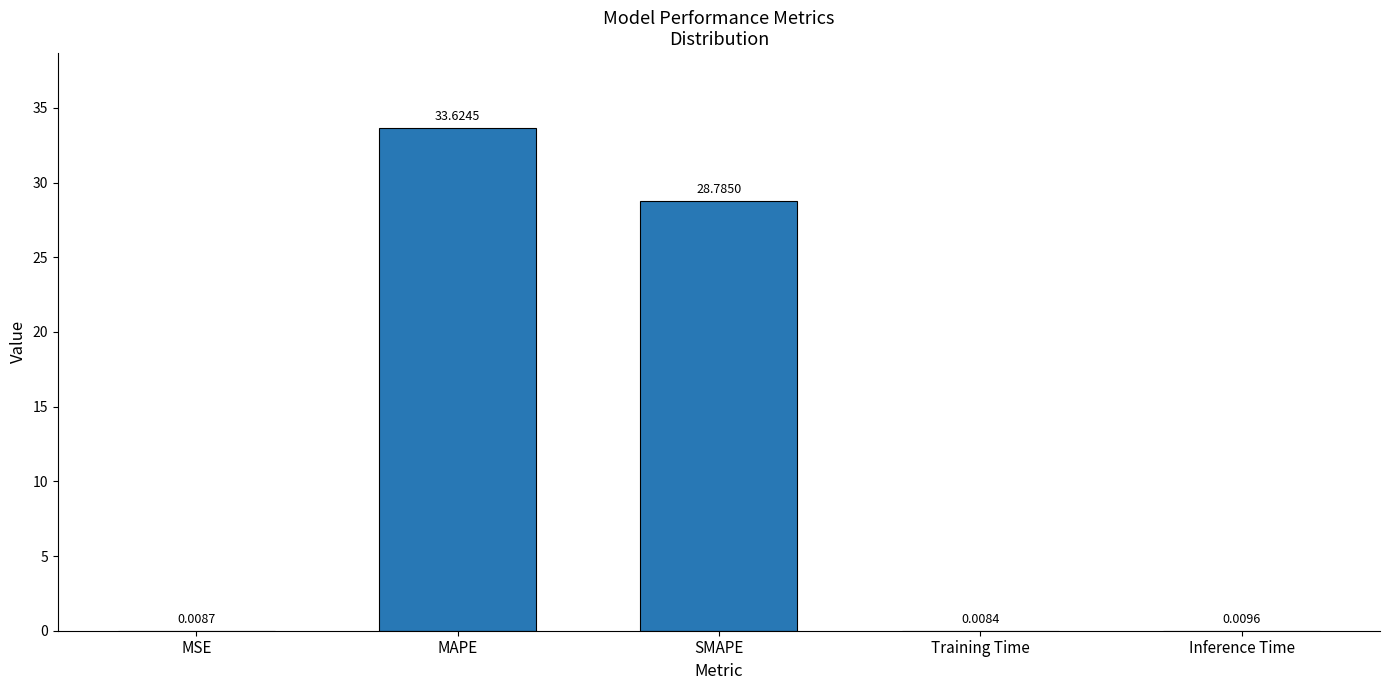

At which label is the value closest to 16?

SMAPE